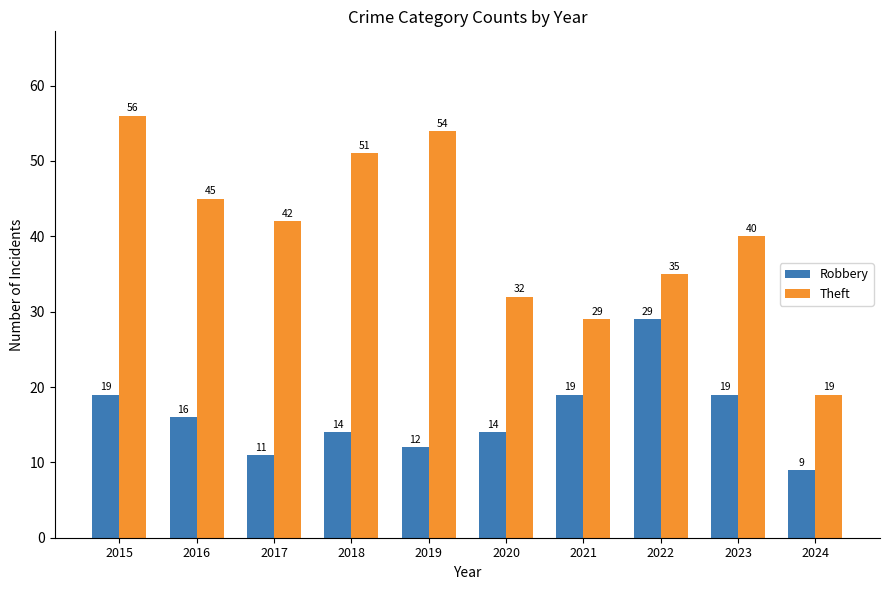

Are the bars horizontal?

No